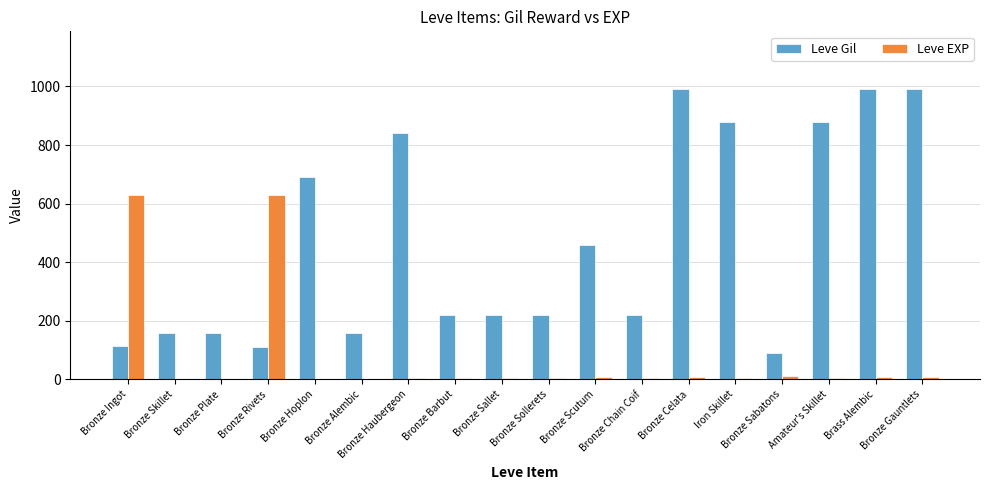

What are all the series names shown in the legend?

Leve Gil, Leve EXP